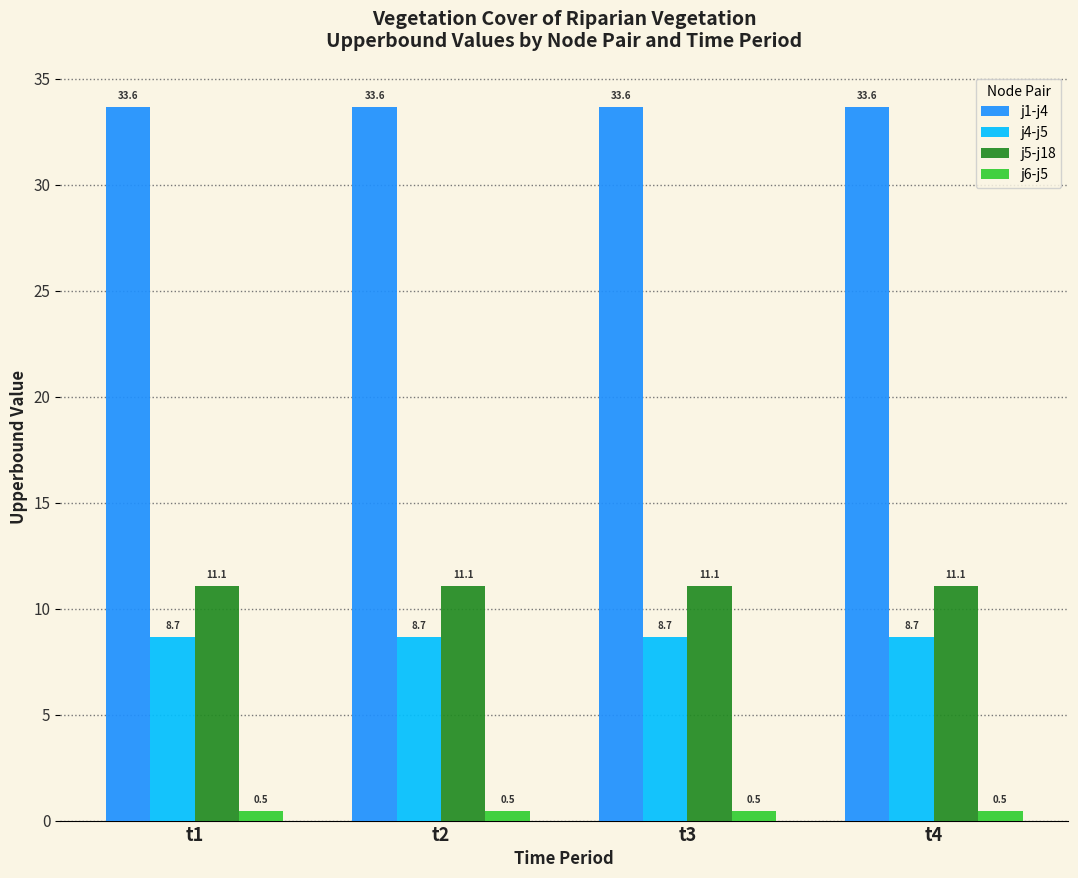

What is the difference between the highest and lowest values at t3?

33.2